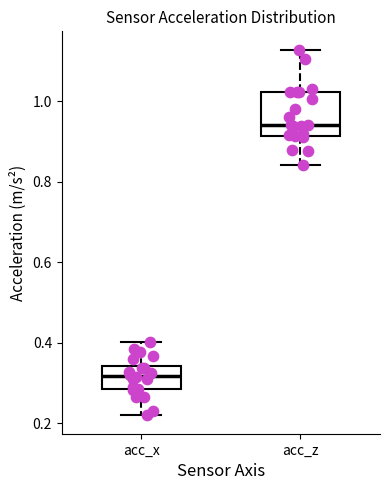

Where is the lower edge of the box for acc_z on the y-axis? The values are not printed on the chart, so give them approximately, as read against the axis.

0.92